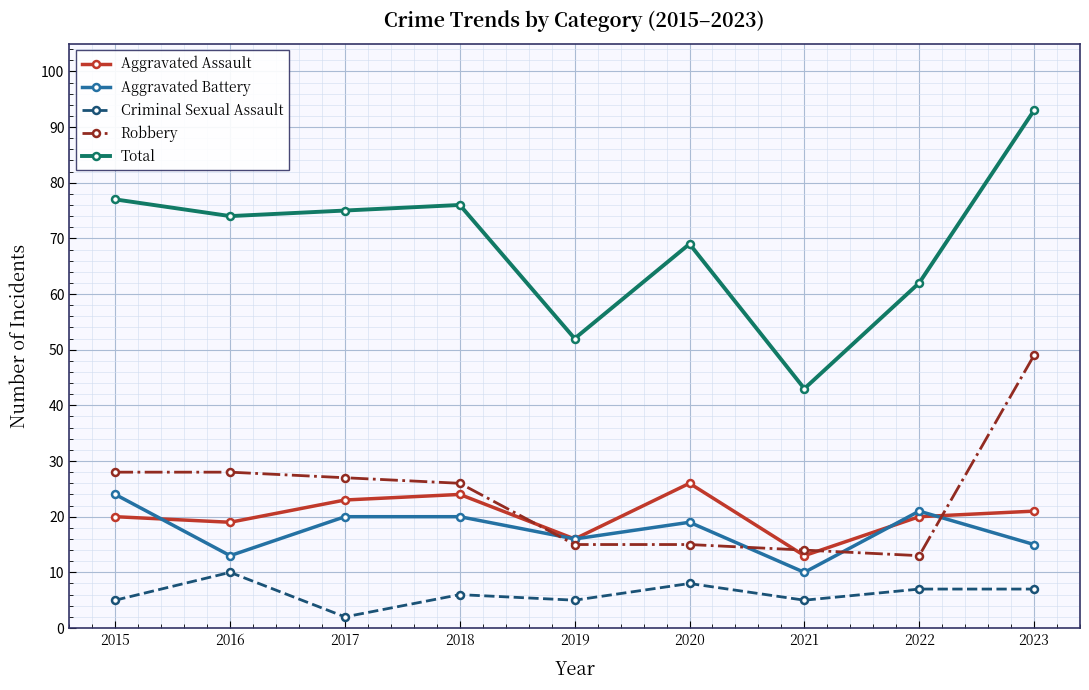

True or false: Total has more than 1 interior local peaks.

True